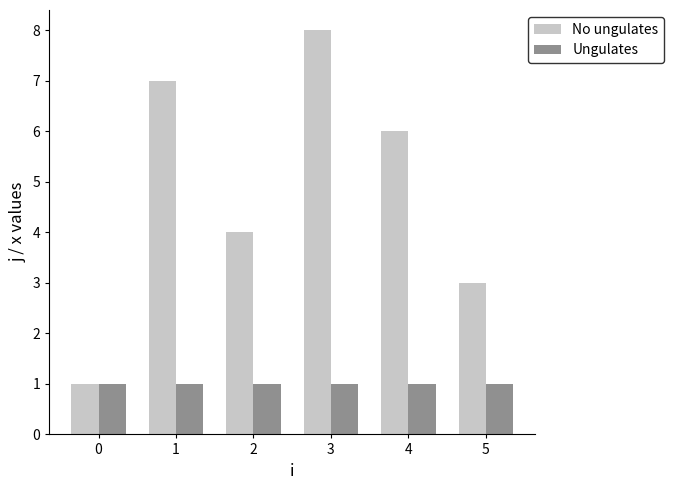

Which category has the highest value in the No ungulates series?

3